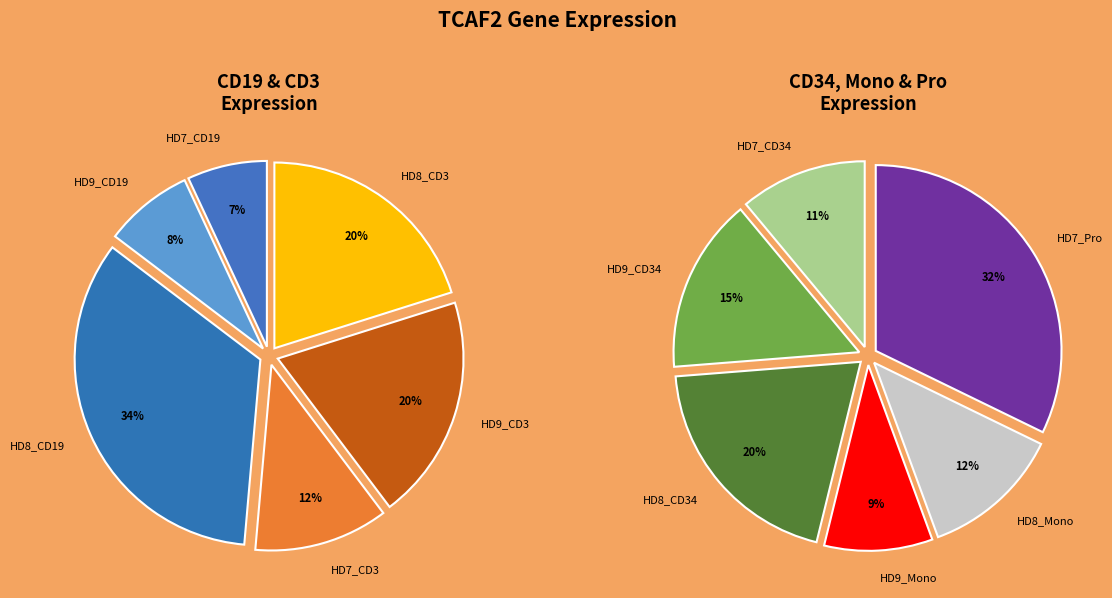

What is the ratio of the value at HD8_CD19 to the value at HD9_Mono?

12.8